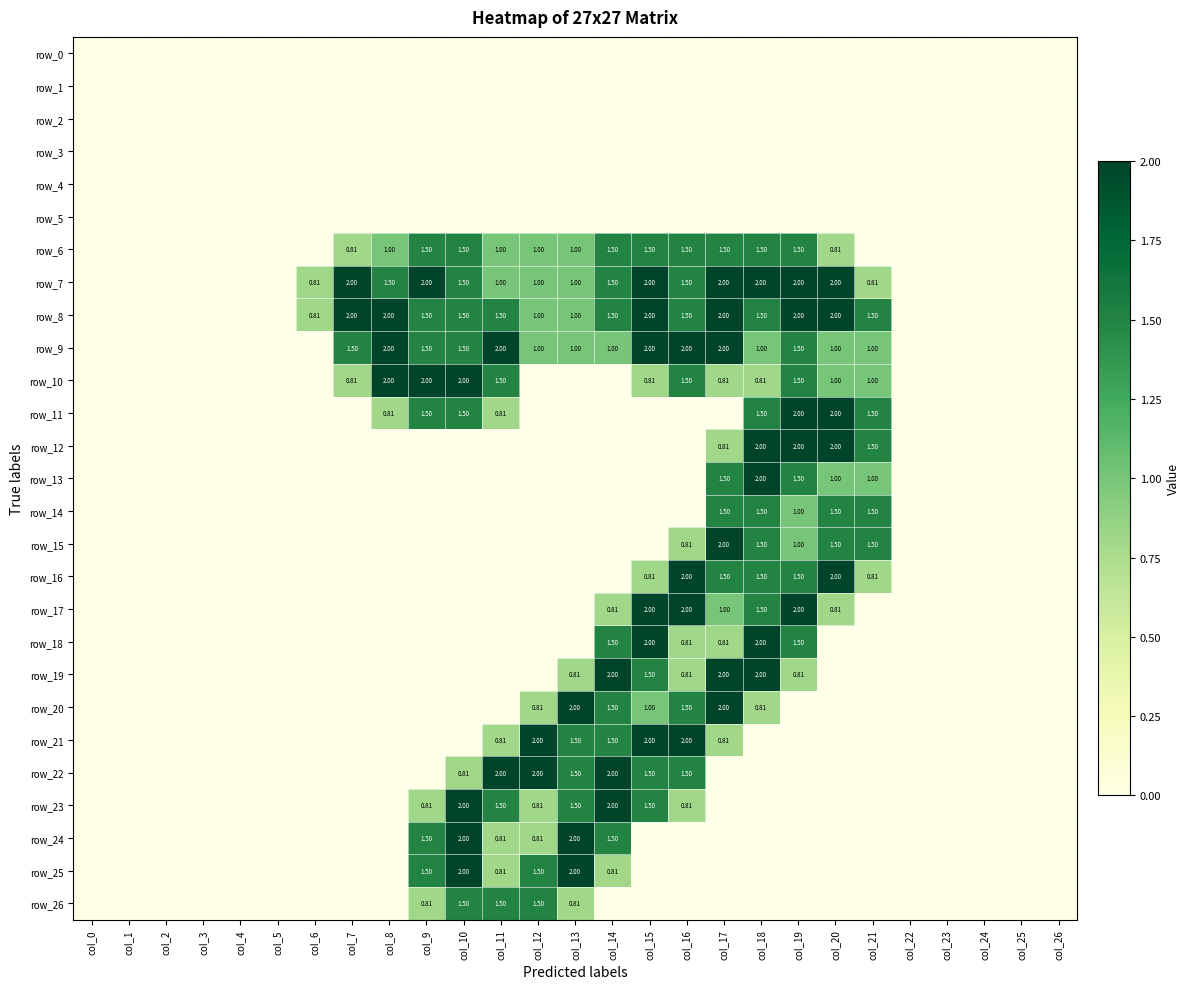

How many values in the row_26 series exceed 0?

5